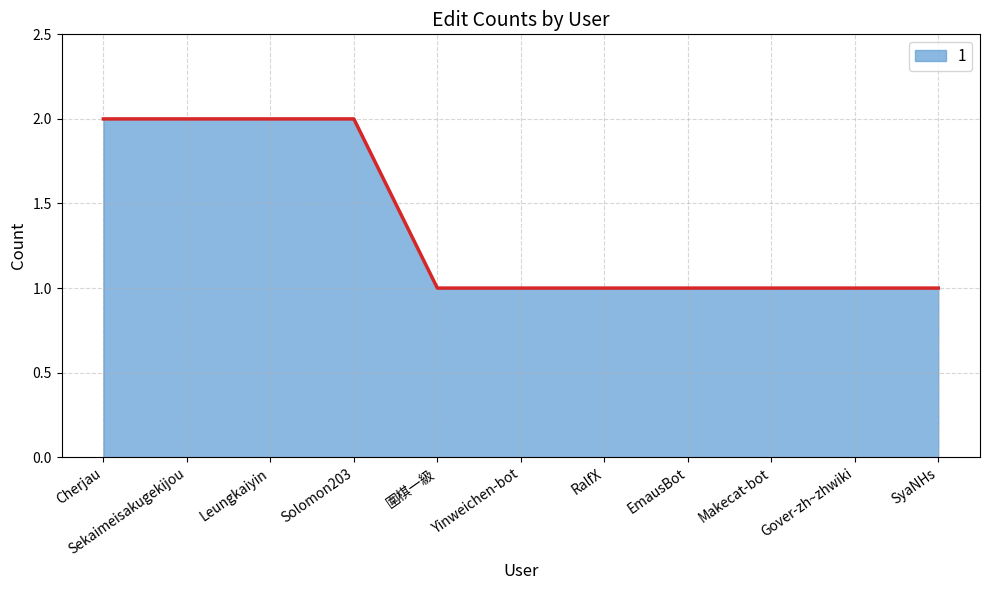

Is it true that the value at Gover-zh~zhwiki is 1?

True